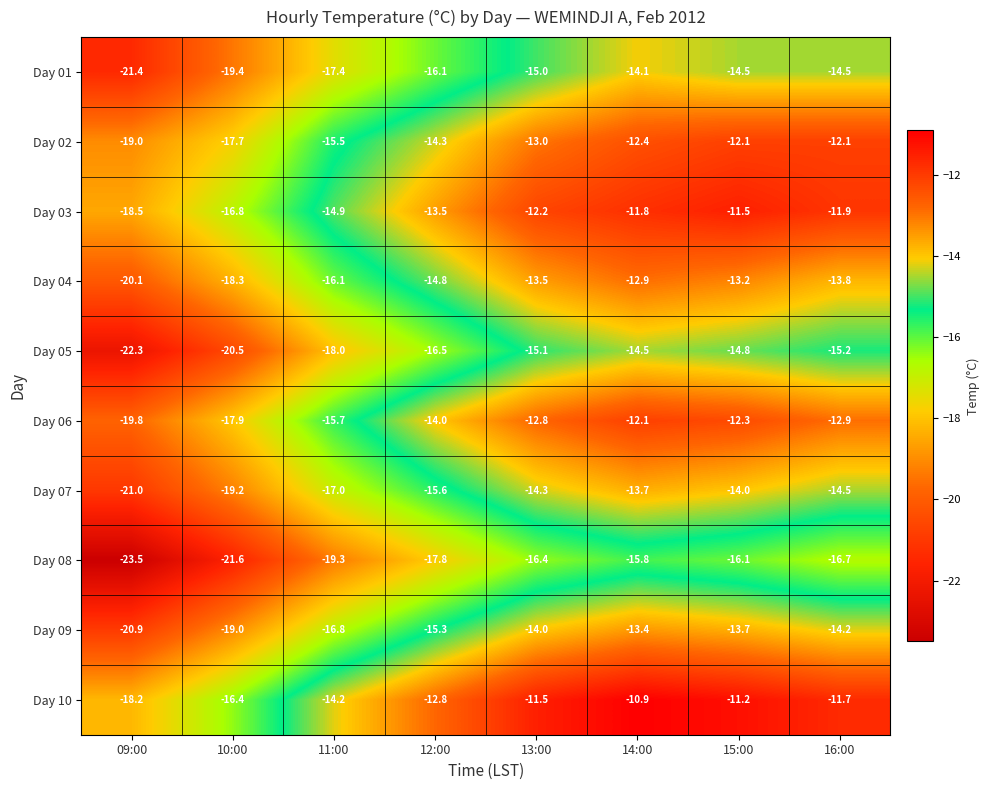

At which category is the sum across all series the highest?

14:00